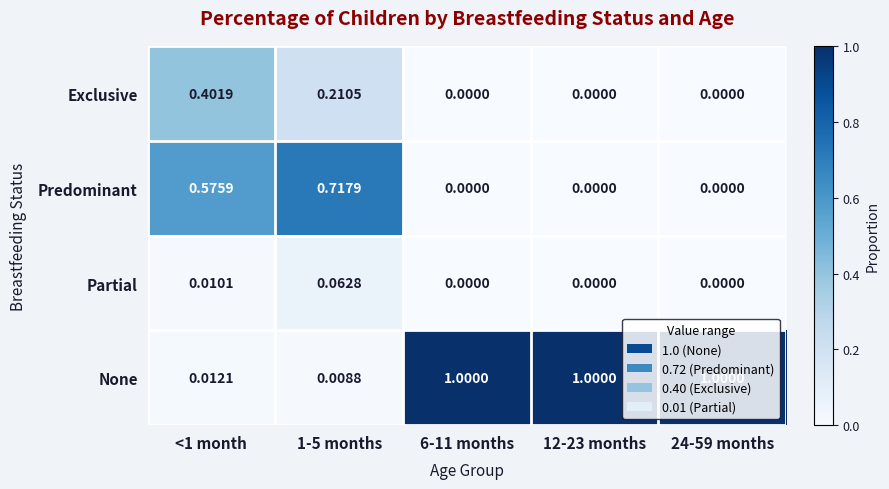

What is the maximum value shown in the chart?

1.0